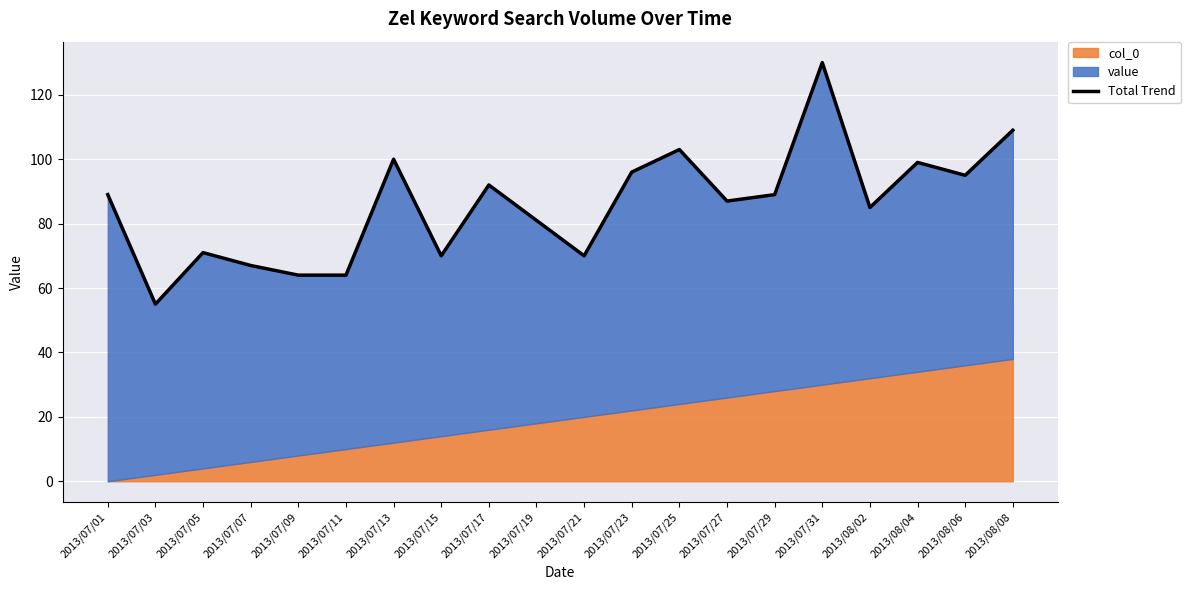

How many lines are shown in the chart?

1